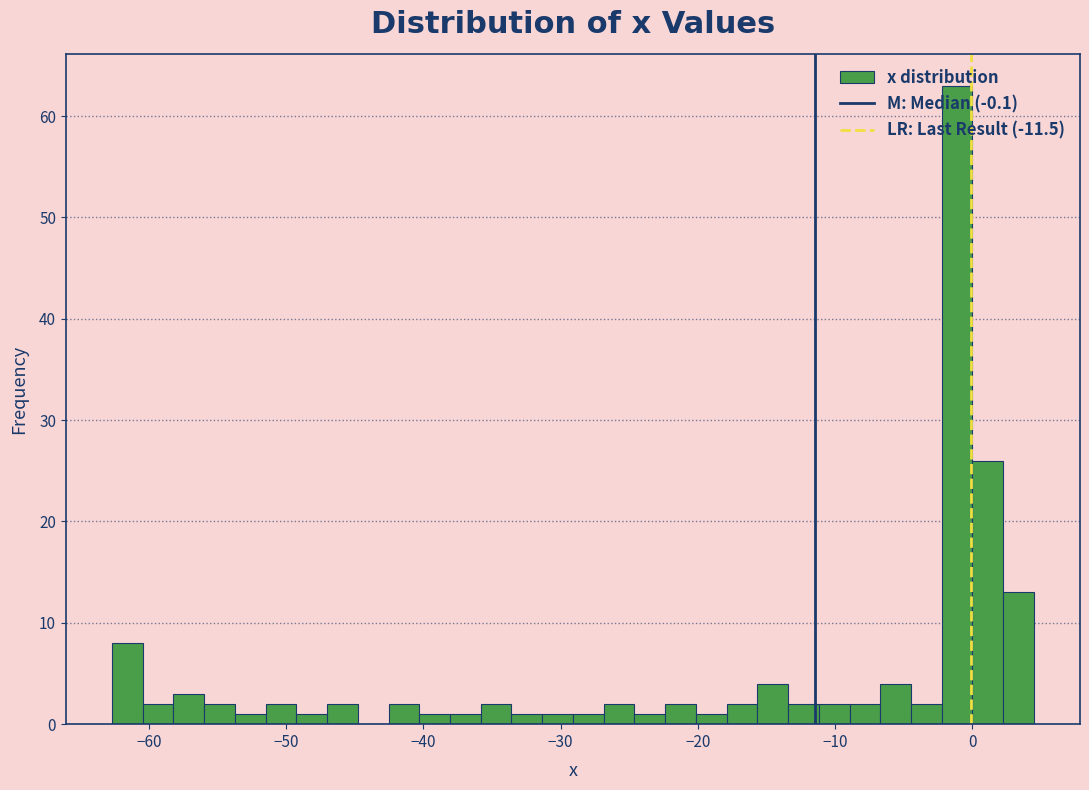

Around what value on the x-axis is the tallest bar? Give the approximate position of its centre, as read against the axis.

-1